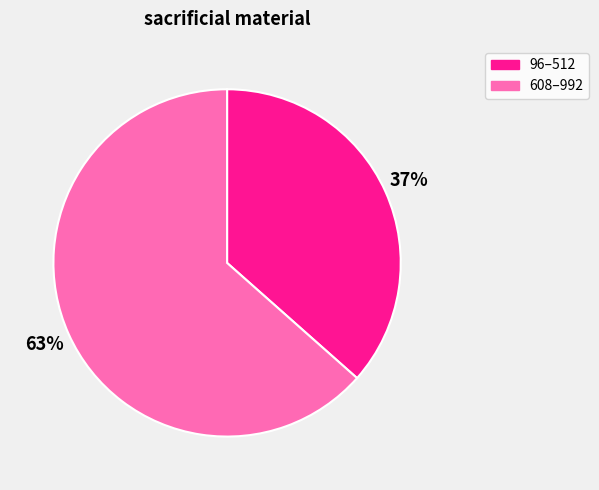

To the nearest percent, what is the average slice percentage?

50%